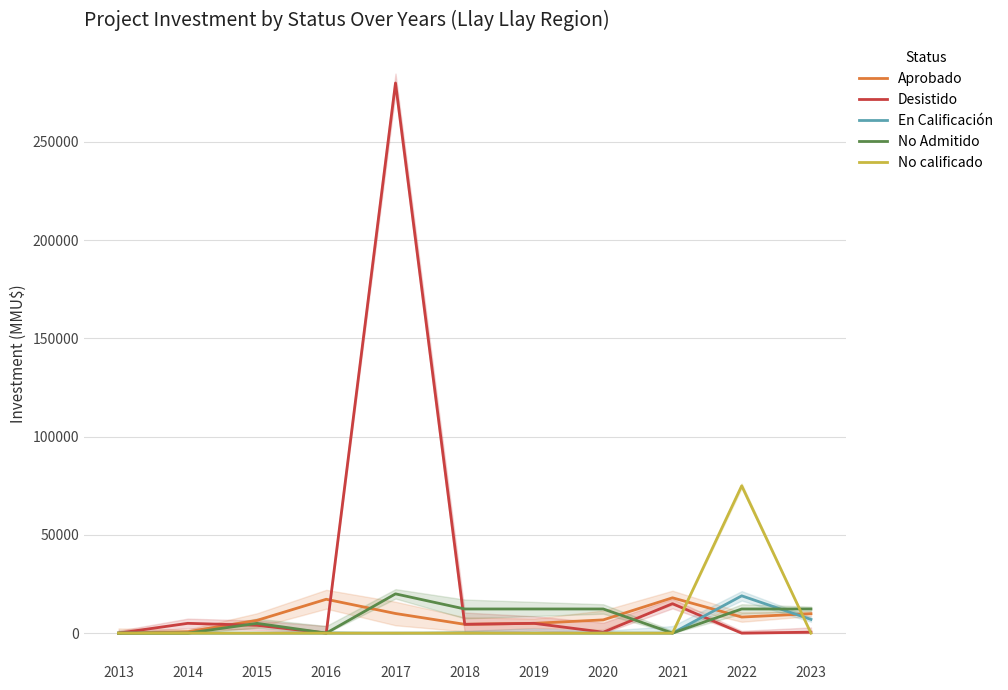

What are all the series names shown in the legend?

Aprobado, Desistido, En Calificación, No Admitido, No calificado